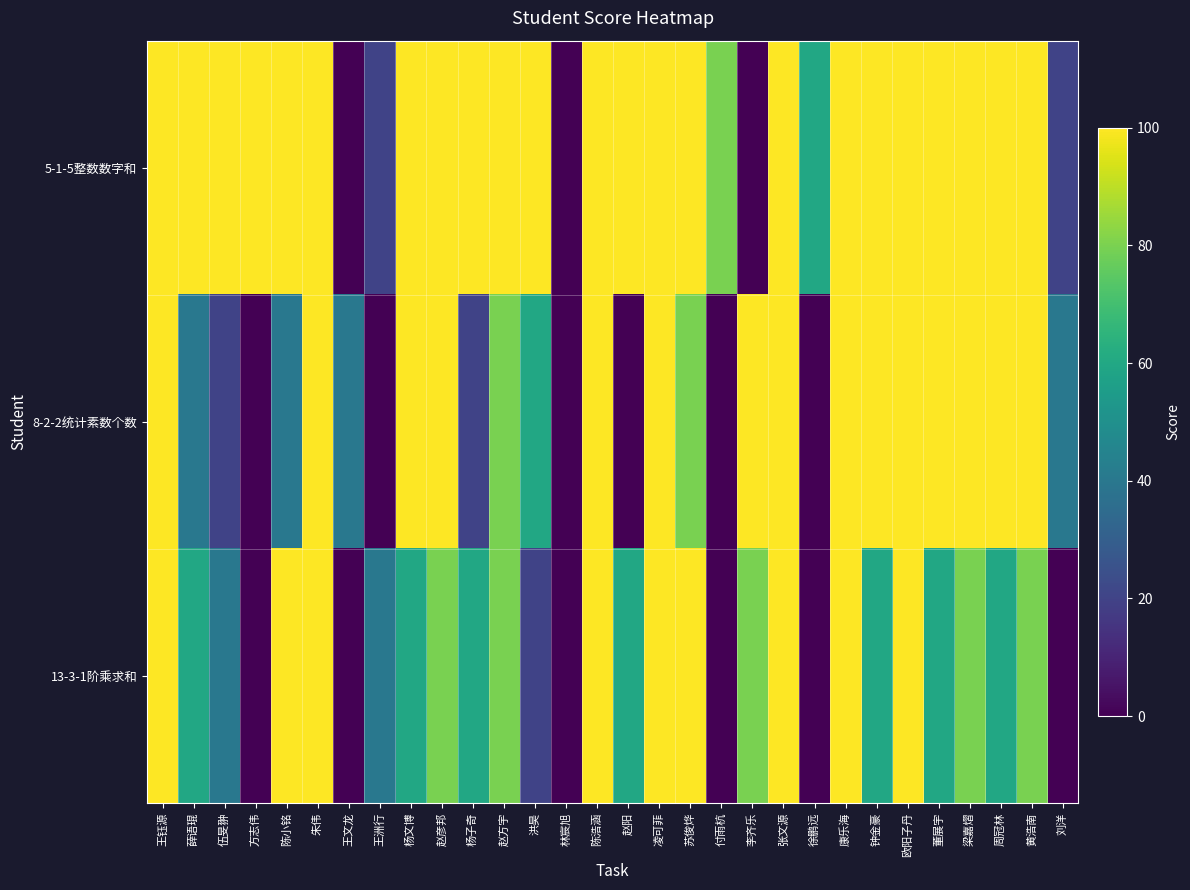

Which series has the widest spread of values?

5-1-5整数数字和